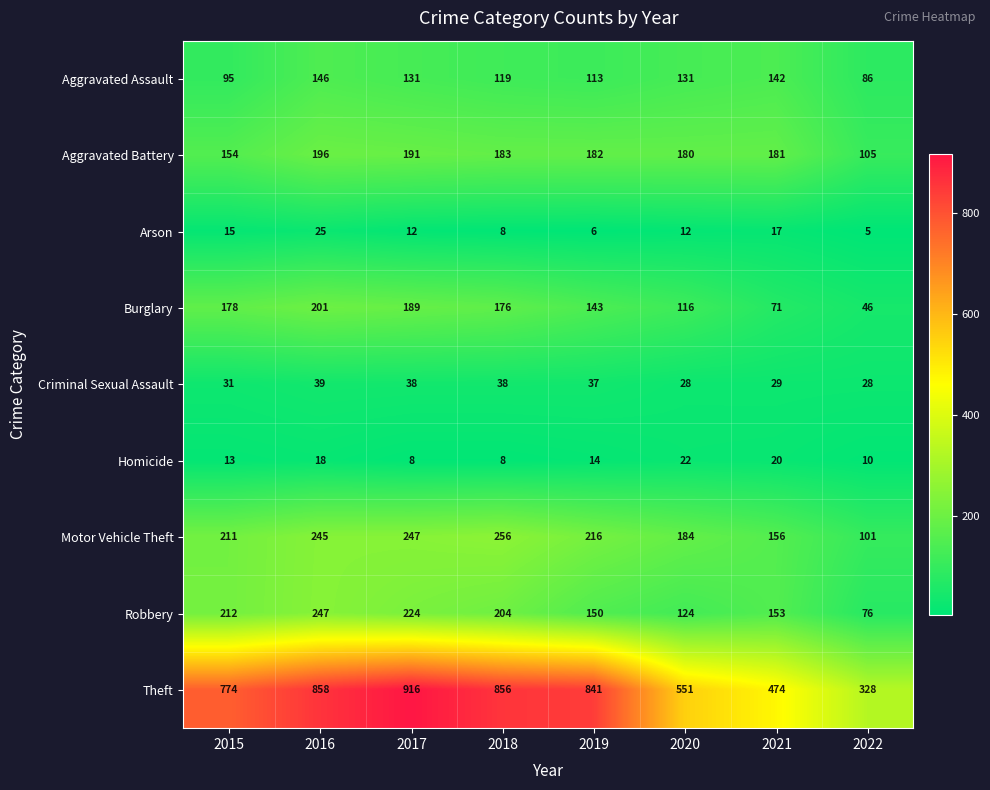

What is the difference between the maximum and minimum values in the Aggravated Assault series?

60